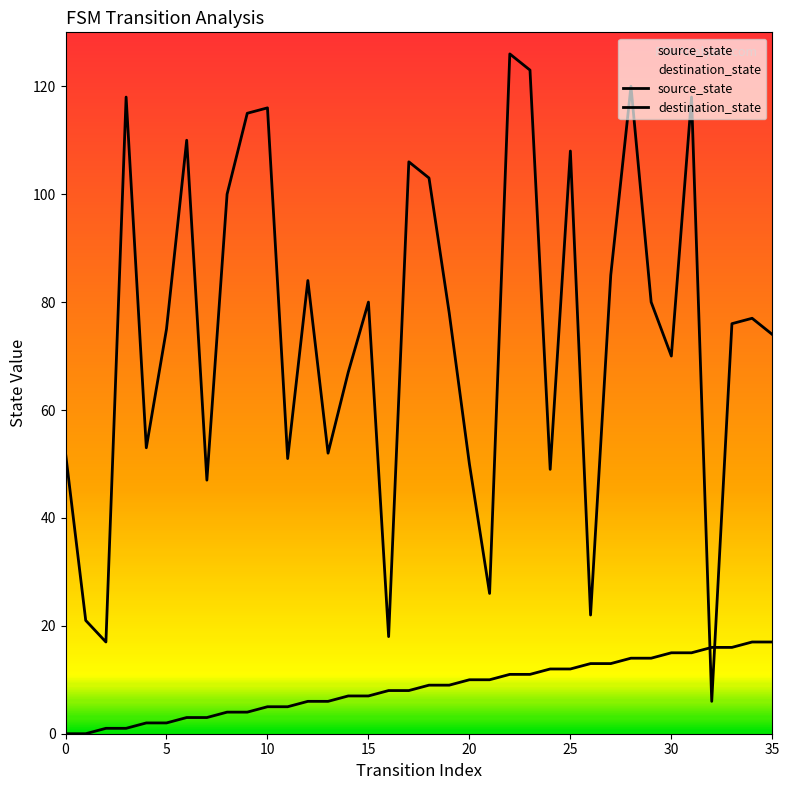

Which series has the largest total across all categories?

destination_state